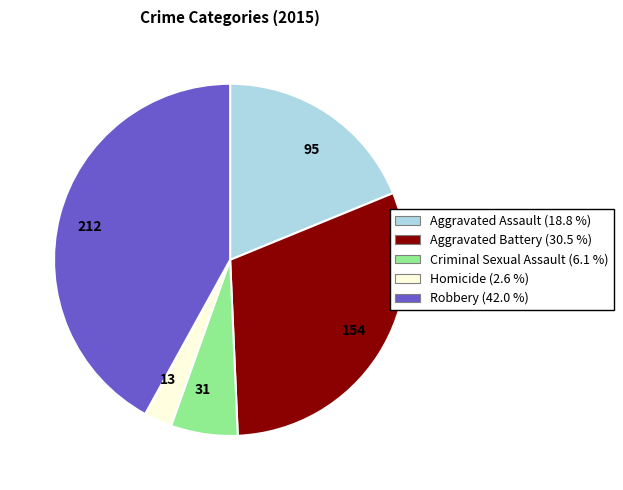

What is the ratio of the value at 31 to the value at 95?

0.3